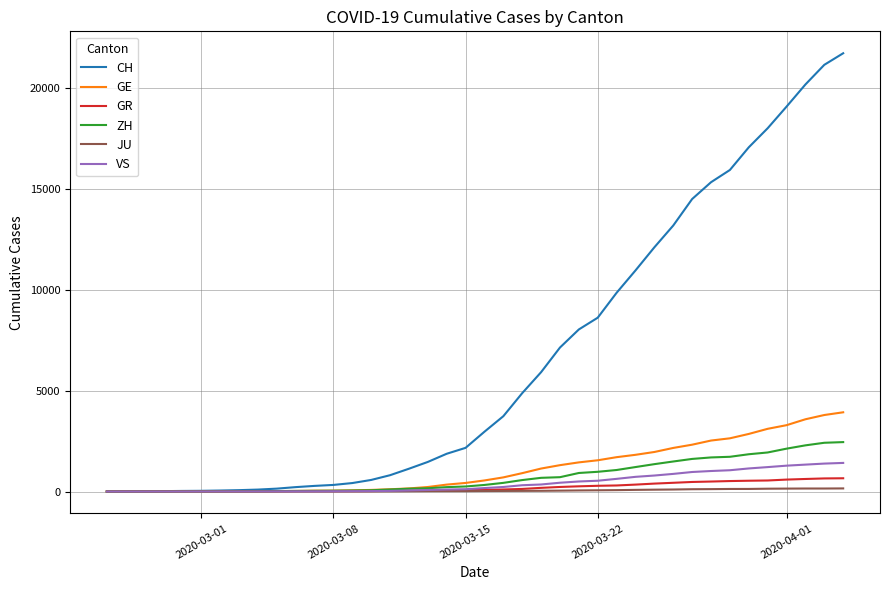

Which series has the largest total across all categories?

CH